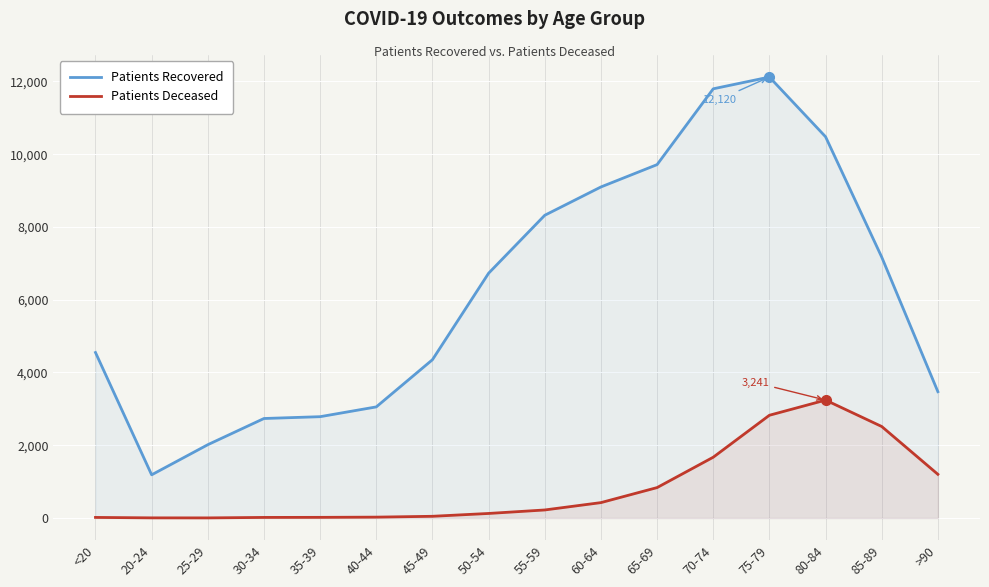

What is the label of the 4th point from the left?

30-34